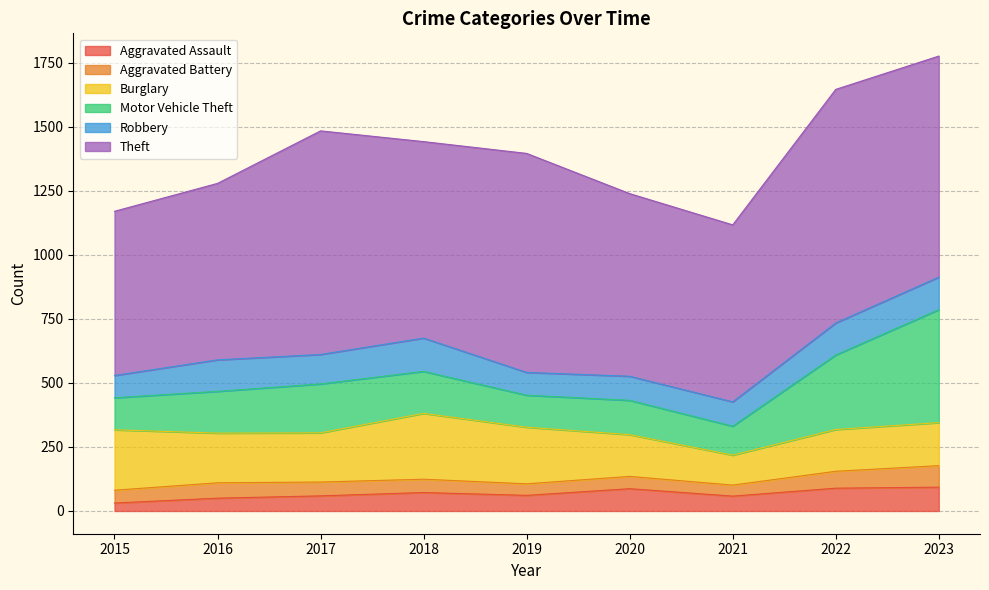

At which category does Aggravated Assault reach its first local peak?

2018